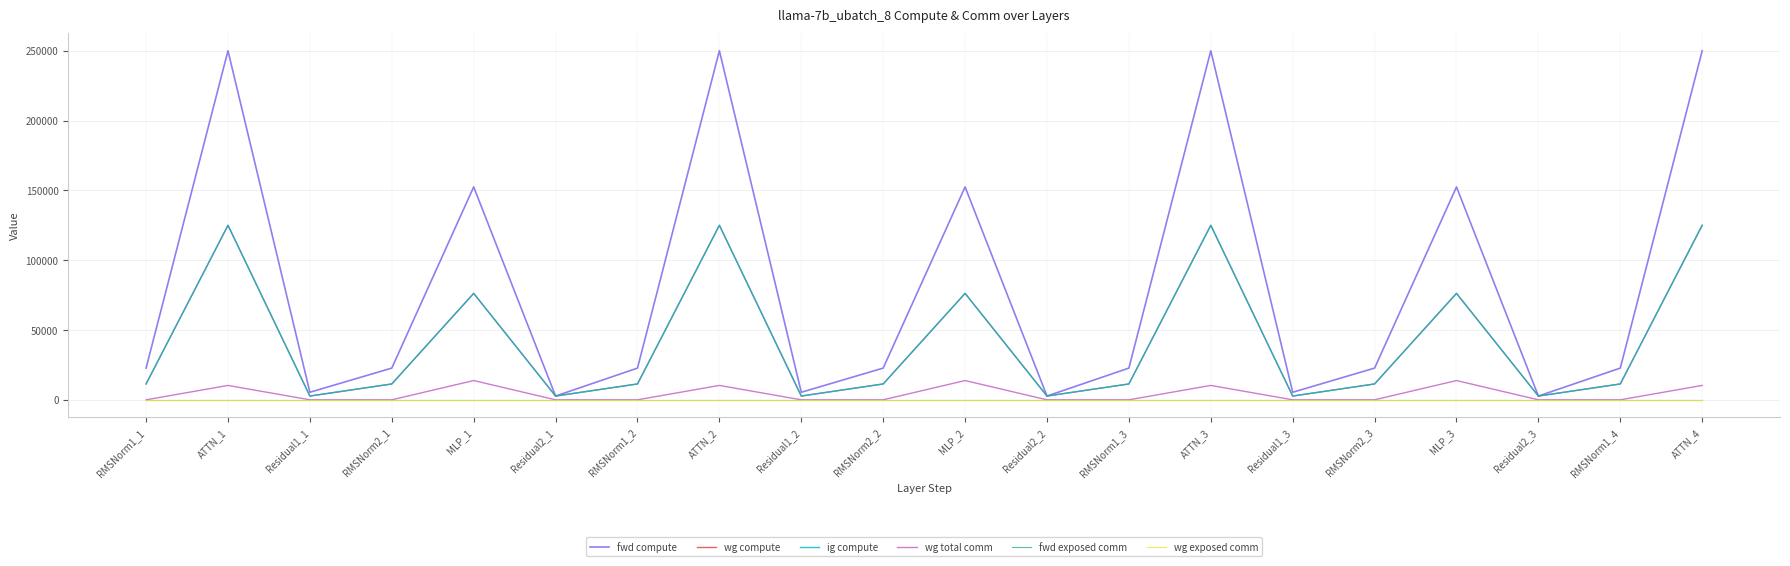

Reading right to left, what are all the values shown in this chart?

fwd compute: ATTN_4=250008.0	RMSNorm1_4=22715.3	Residual2_3=2700.2	MLP_3=152463.9	RMSNorm2_3=22715.3	Residual1_3=5400.4	ATTN_3=250008.0	RMSNorm1_3=22715.3	Residual2_2=2700.2	MLP_2=152463.9	RMSNorm2_2=22715.3	Residual1_2=5400.4	ATTN_2=250008.0	RMSNorm1_2=22715.3	Residual2_1=2700.2	MLP_1=152463.9	RMSNorm2_1=22715.3	Residual1_1=5400.4	ATTN_1=250008.0	RMSNorm1_1=22715.3
wg compute: ATTN_4=125004.0	RMSNorm1_4=11357.6	Residual2_3=2700.2	MLP_3=76232.0	RMSNorm2_3=11357.6	Residual1_3=2700.2	ATTN_3=125004.0	RMSNorm1_3=11357.6	Residual2_2=2700.2	MLP_2=76232.0	RMSNorm2_2=11357.6	Residual1_2=2700.2	ATTN_2=125004.0	RMSNorm1_2=11357.6	Residual2_1=2700.2	MLP_1=76232.0	RMSNorm2_1=11357.6	Residual1_1=2700.2	ATTN_1=125004.0	RMSNorm1_1=11357.6
ig compute: ATTN_4=125004.0	RMSNorm1_4=11357.6	Residual2_3=2700.2	MLP_3=76232.0	RMSNorm2_3=11357.6	Residual1_3=2700.2	ATTN_3=125004.0	RMSNorm1_3=11357.6	Residual2_2=2700.2	MLP_2=76232.0	RMSNorm2_2=11357.6	Residual1_2=2700.2	ATTN_2=125004.0	RMSNorm1_2=11357.6	Residual2_1=2700.2	MLP_1=76232.0	RMSNorm2_1=11357.6	Residual1_1=2700.2	ATTN_1=125004.0	RMSNorm1_1=11357.6
wg total comm: ATTN_4=10306.8	RMSNorm1_4=0.0	Residual2_3=0.0	MLP_3=13800.3	RMSNorm2_3=0.0	Residual1_3=0.0	ATTN_3=10306.8	RMSNorm1_3=0.0	Residual2_2=0.0	MLP_2=13800.3	RMSNorm2_2=0.0	Residual1_2=0.0	ATTN_2=10306.8	RMSNorm1_2=0.0	Residual2_1=0.0	MLP_1=13800.3	RMSNorm2_1=0.0	Residual1_1=0.0	ATTN_1=10306.8	RMSNorm1_1=0.0
fwd exposed comm: ATTN_4=0.0	RMSNorm1_4=0.0	Residual2_3=0.0	MLP_3=0.0	RMSNorm2_3=0.0	Residual1_3=0.0	ATTN_3=0.0	RMSNorm1_3=0.0	Residual2_2=0.0	MLP_2=0.0	RMSNorm2_2=0.0	Residual1_2=0.0	ATTN_2=0.0	RMSNorm1_2=0.0	Residual2_1=0.0	MLP_1=0.0	RMSNorm2_1=0.0	Residual1_1=0.0	ATTN_1=0.0	RMSNorm1_1=0.0
wg exposed comm: ATTN_4=0.0	RMSNorm1_4=0.0	Residual2_3=0.0	MLP_3=0.0	RMSNorm2_3=0.0	Residual1_3=0.0	ATTN_3=0.0	RMSNorm1_3=0.0	Residual2_2=0.0	MLP_2=0.0	RMSNorm2_2=0.0	Residual1_2=0.0	ATTN_2=0.0	RMSNorm1_2=0.0	Residual2_1=0.0	MLP_1=0.0	RMSNorm2_1=0.0	Residual1_1=0.0	ATTN_1=0.0	RMSNorm1_1=0.0